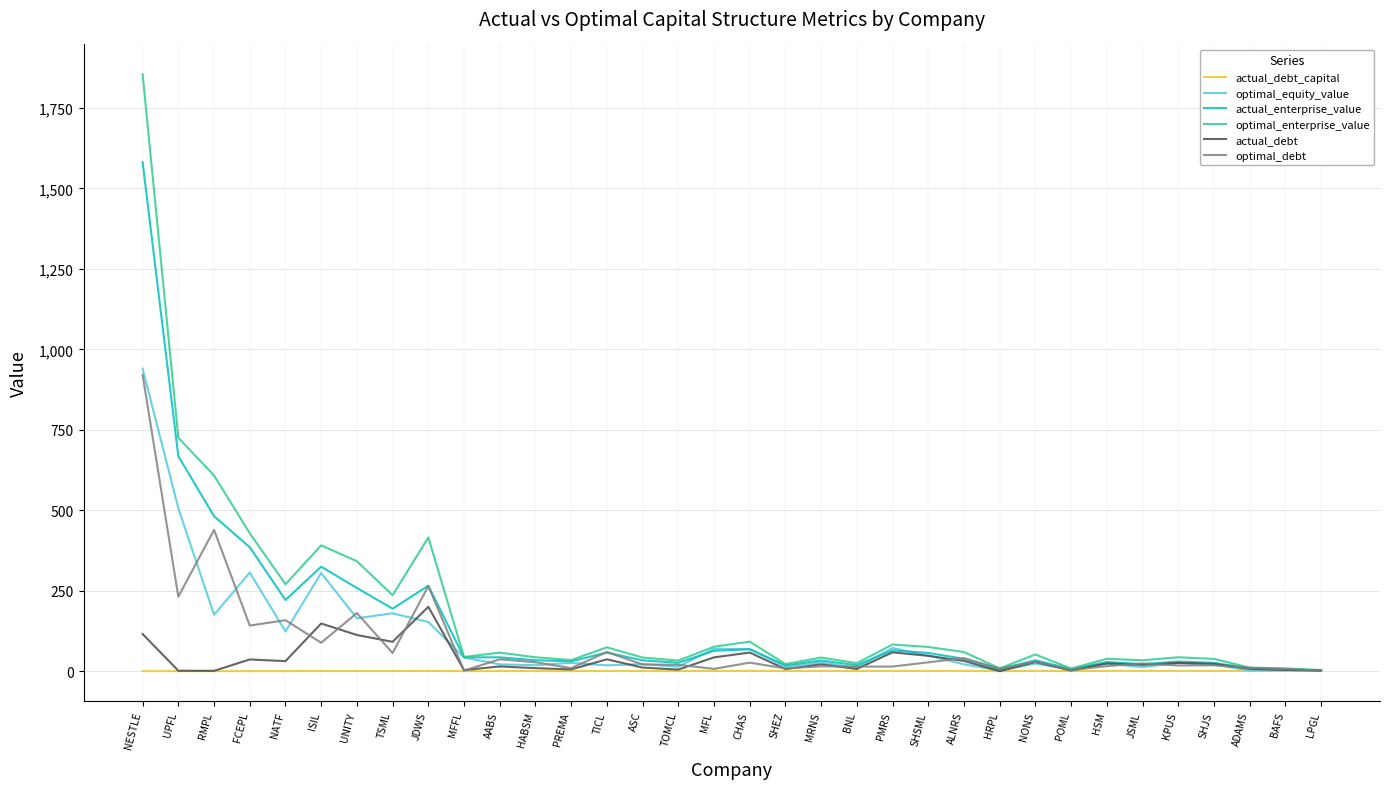

At which label does actual_debt reach its peak?

JDWS